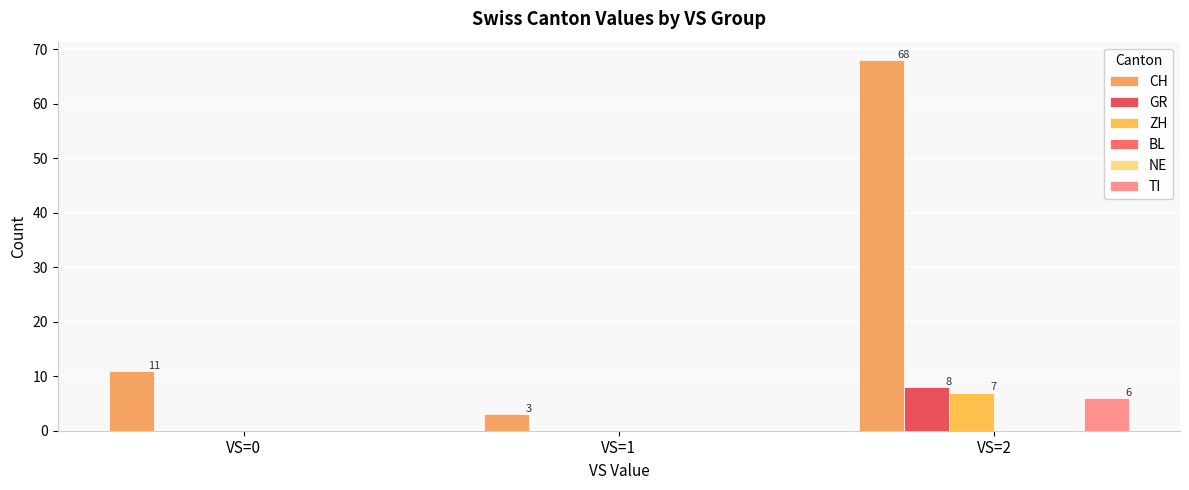

The TI series shows 0 at VS=1. True or false?

True